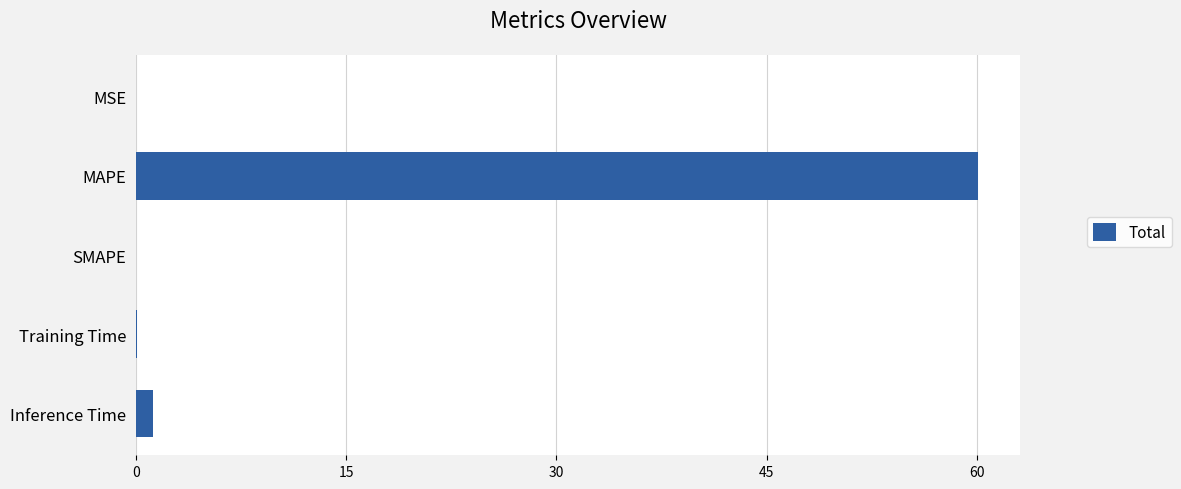

What is the average value?

12.3